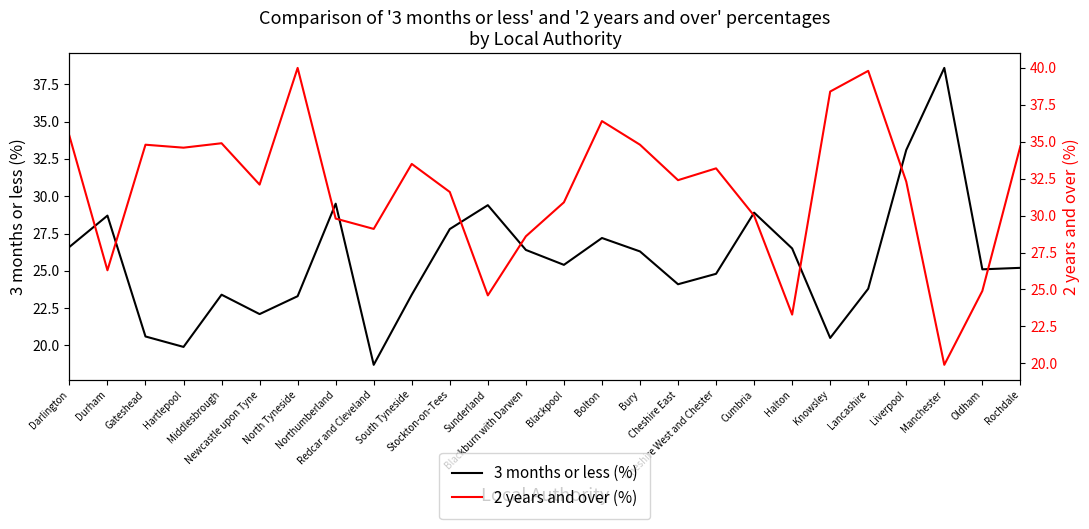

What is the label of the 16th point from the right?

Stockton-on-Tees